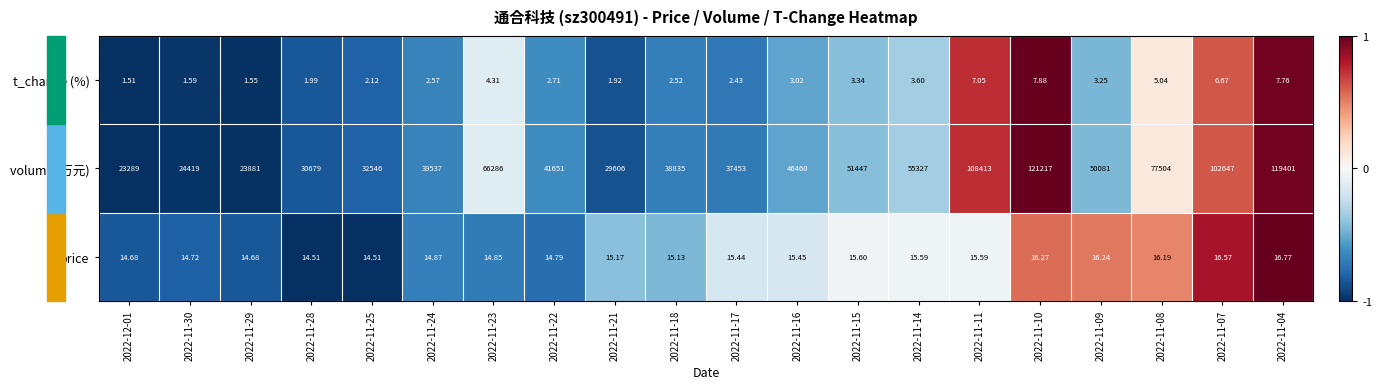

How many distinct data groups are displayed?

3